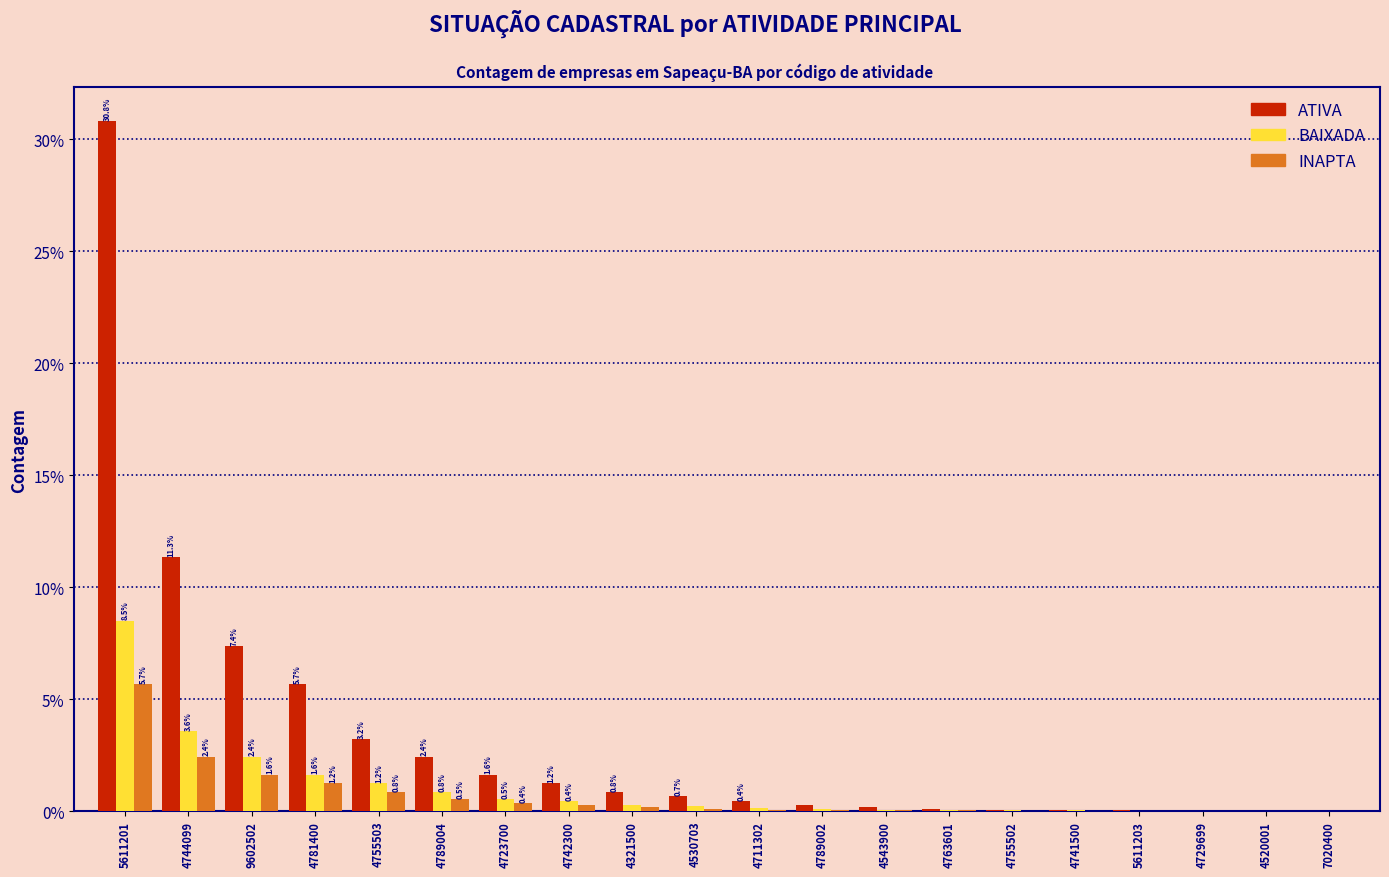

At which category is the sum across all series the highest?

5611201